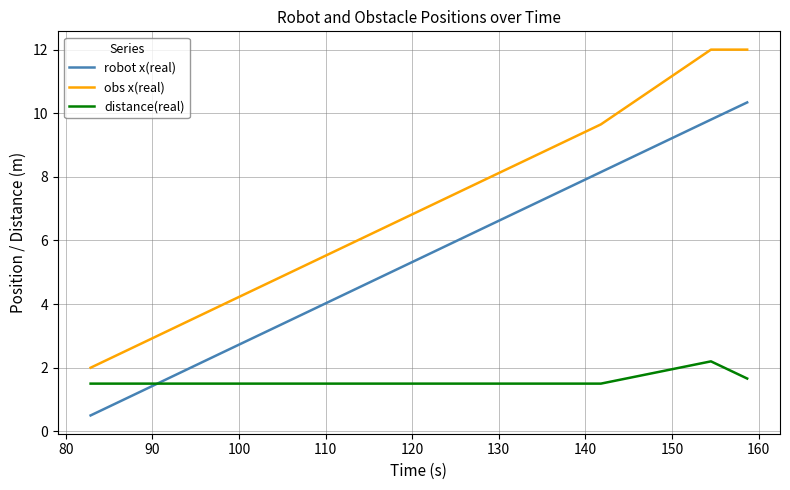

Reading left to right, what are all the values shown in this chart?

robot x(real): 0.5	0.8	1.4	2.5	3.3	5.0	5.9	6.4	7.2	8.2	9.8	10.3
obs x(real): 2.0	2.3	2.9	4.0	4.8	6.5	7.4	7.9	8.7	9.7	12.0	12.0
distance(real): 1.5	1.5	1.5	1.5	1.5	1.5	1.5	1.5	1.5	1.5	2.2	1.7